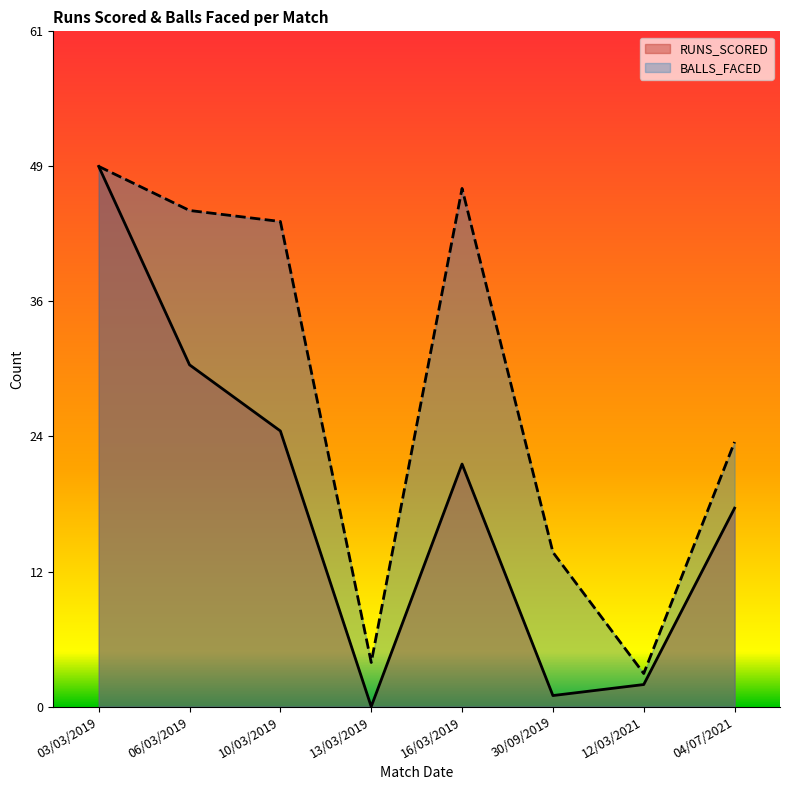

What are all the series names shown in the legend?

RUNS_SCORED, BALLS_FACED